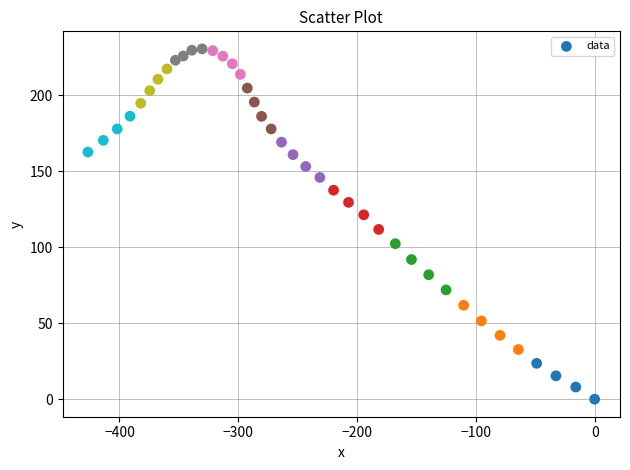

What Y value in the scatter plot is closest to 115?

111.7